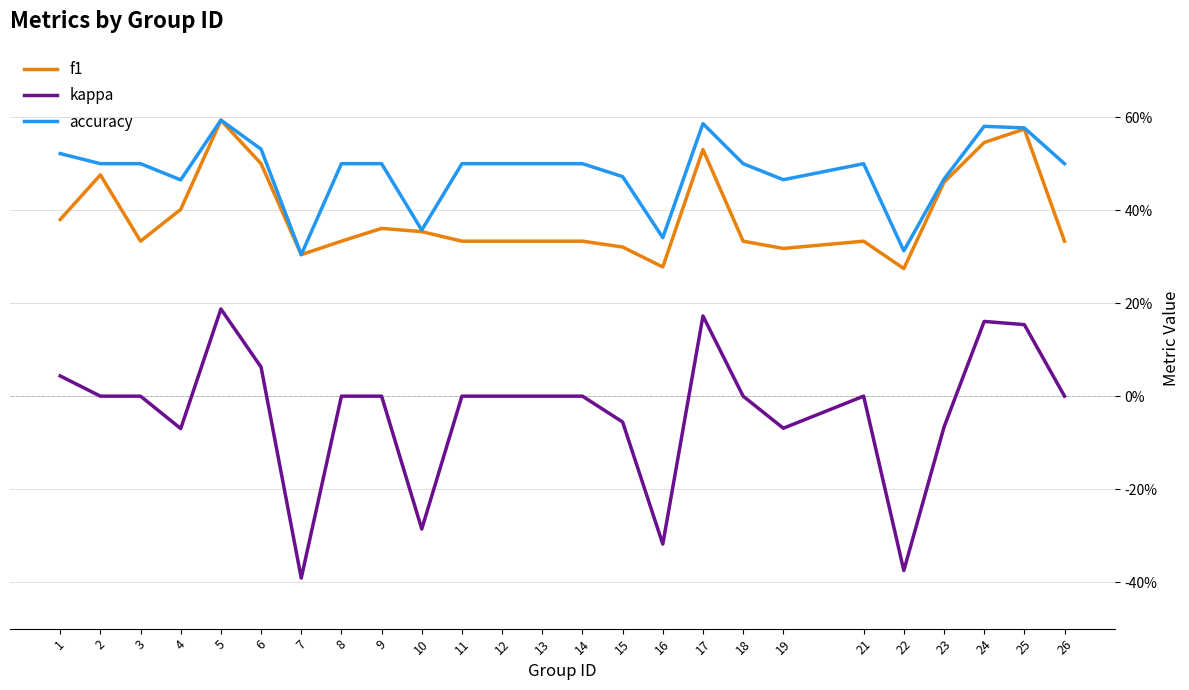

Does the chart have visible grid lines?

Yes